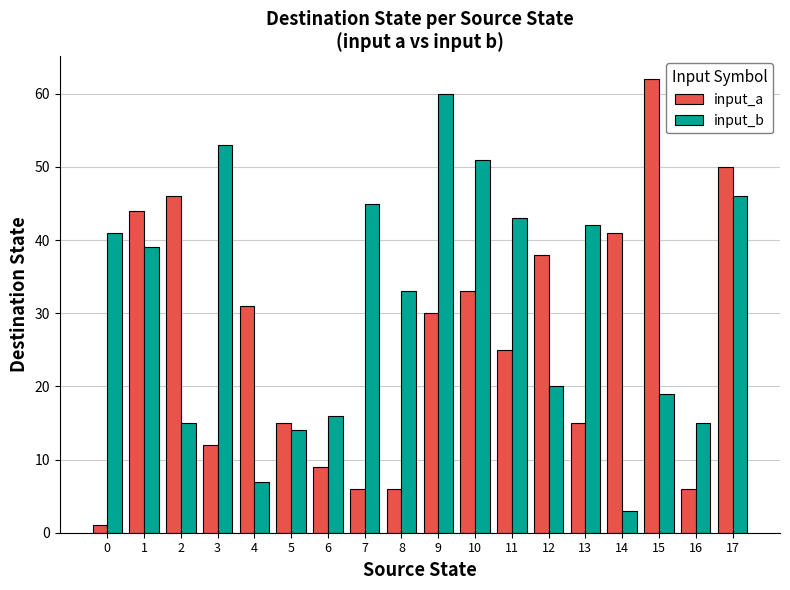

What is the maximum value for input_a?

62